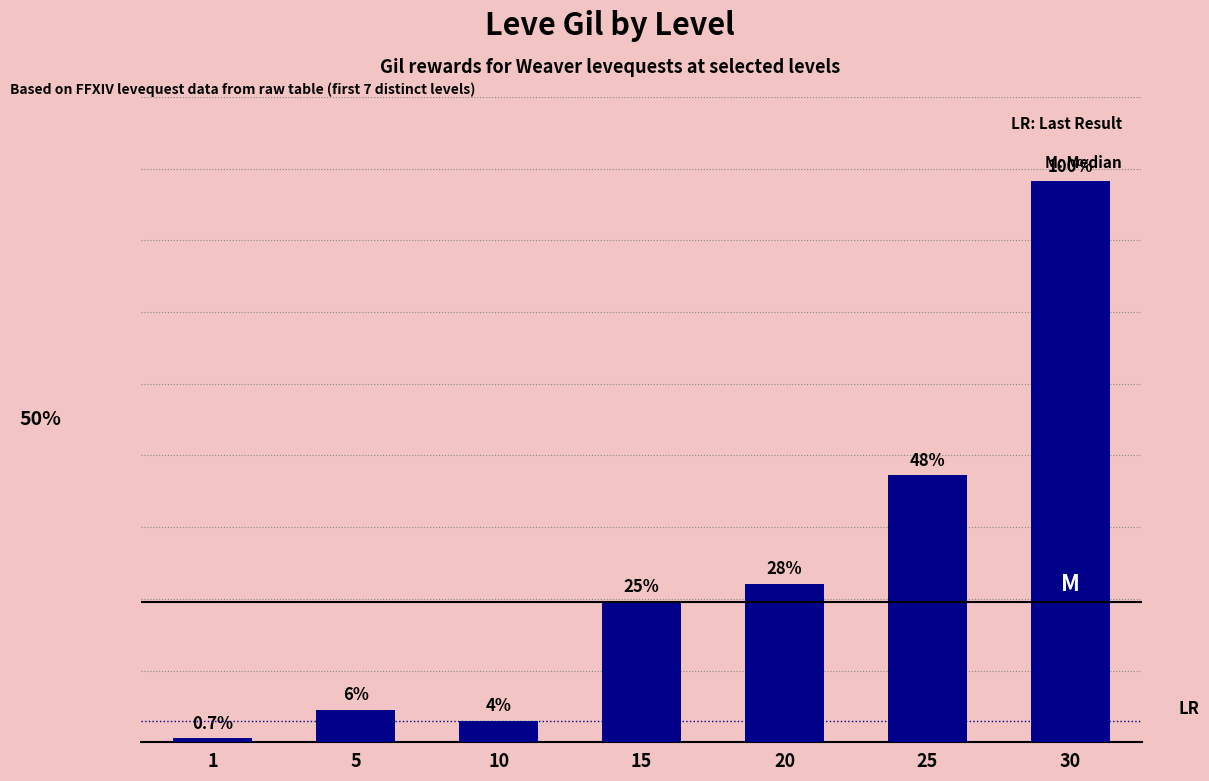

Does the chart contain any negative values?

No